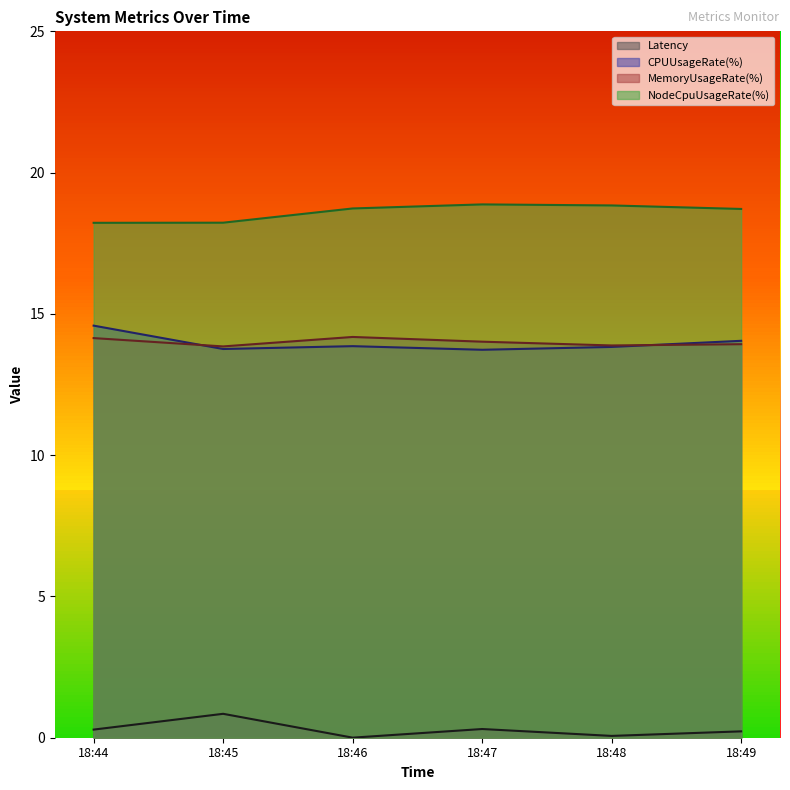

What is the value of the CPUUsageRate(%) point at the 5th from the left?

13.8